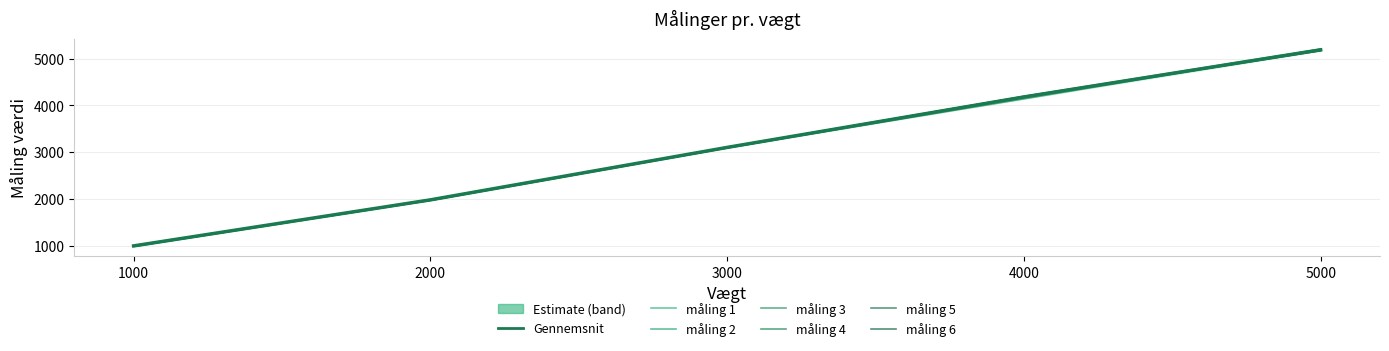

Which series has the widest spread of values?

måling 2